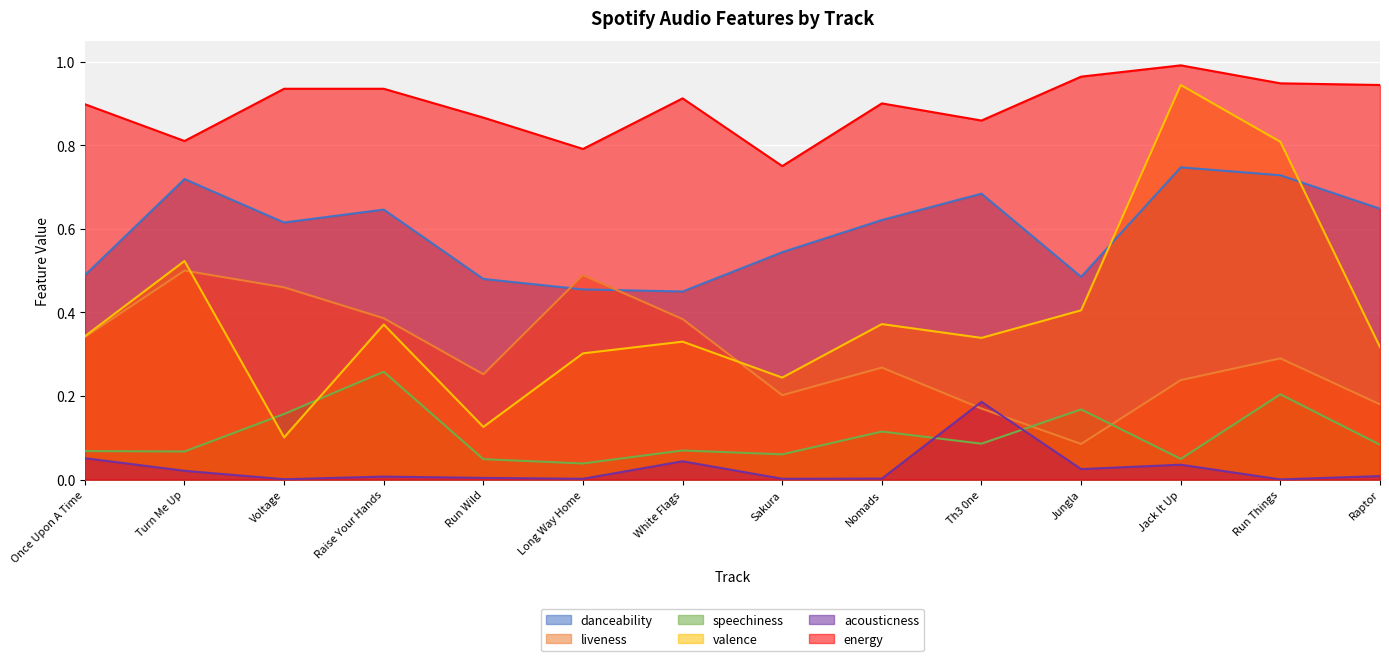

At which label does valence reach its peak?

Jack It Up